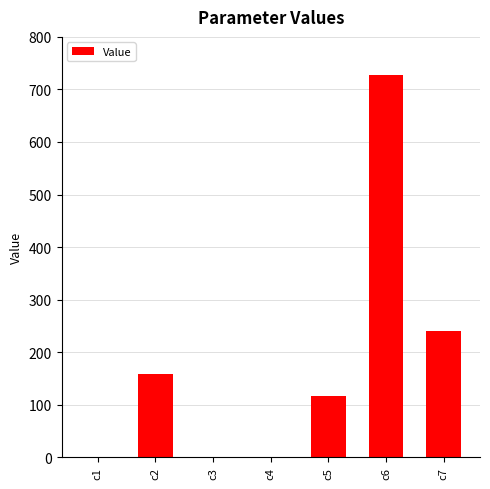

The value at c6 is 1252.6. True or false?

False